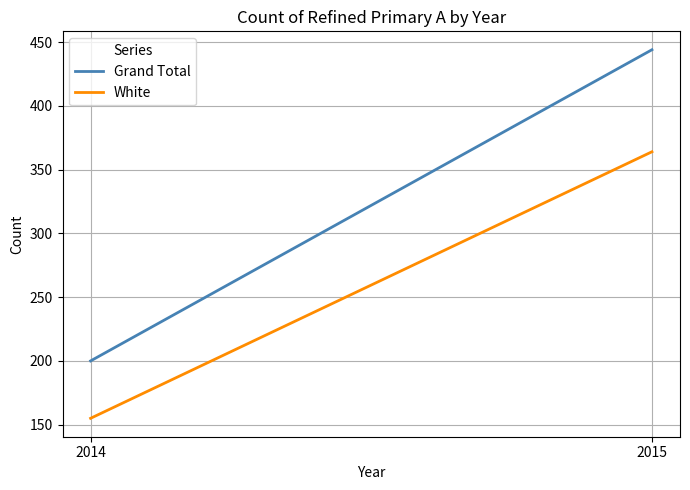

Between 2014 and 2015, which series saw the biggest shift?

Grand Total